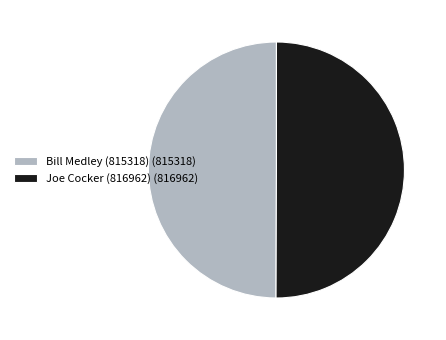

How many segments does this pie chart have?

2